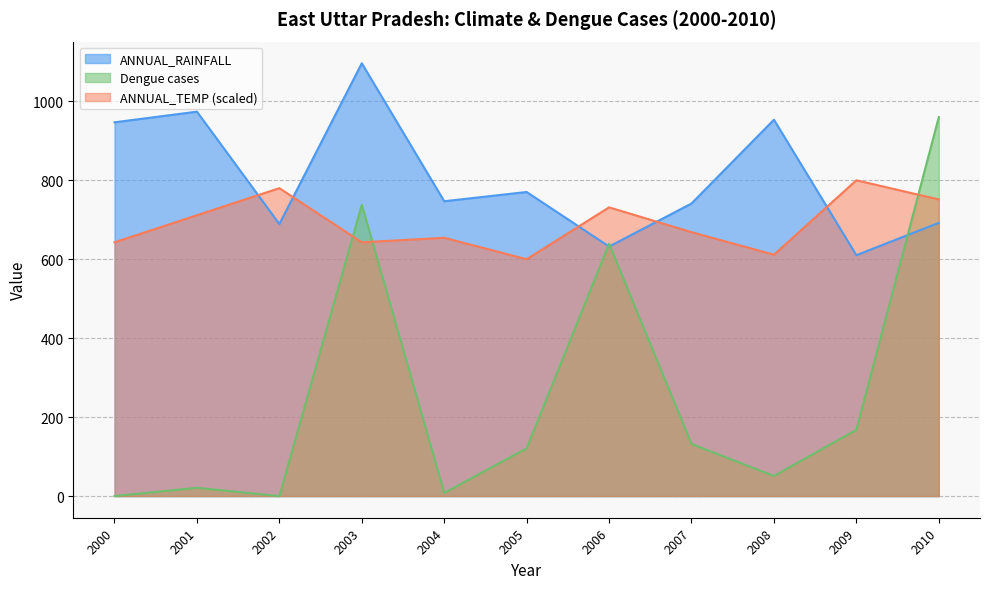

Reading left to right, what are all the values shown in this chart?

ANNUAL_RAINFALL: 2000=946.8	2001=973.8	2002=689.1	2003=1096.4	2004=746.9	2005=770.3	2006=632.1	2007=741.2	2008=953.4	2009=610.2	2010=692.2
ANNUAL_TEMP: 2000=642.9	2001=711.4	2002=780.0	2003=642.9	2004=654.3	2005=600.0	2006=731.4	2007=668.6	2008=611.4	2009=800.0	2010=751.4
Dengue cases: 2000=0.0	2001=21.0	2002=0.0	2003=738.0	2004=8.0	2005=121.0	2006=639.0	2007=132.0	2008=51.0	2009=168.0	2010=960.0